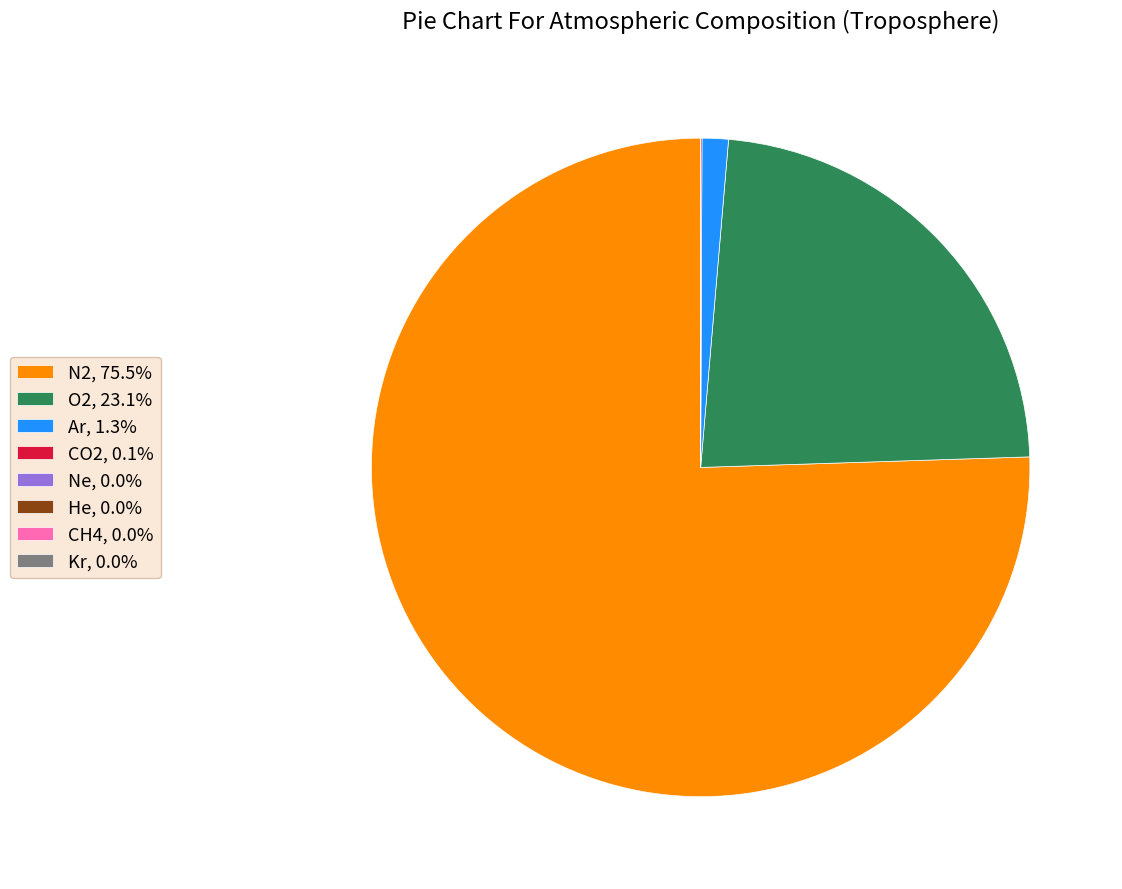

Is there a majority slice in this chart?

Yes